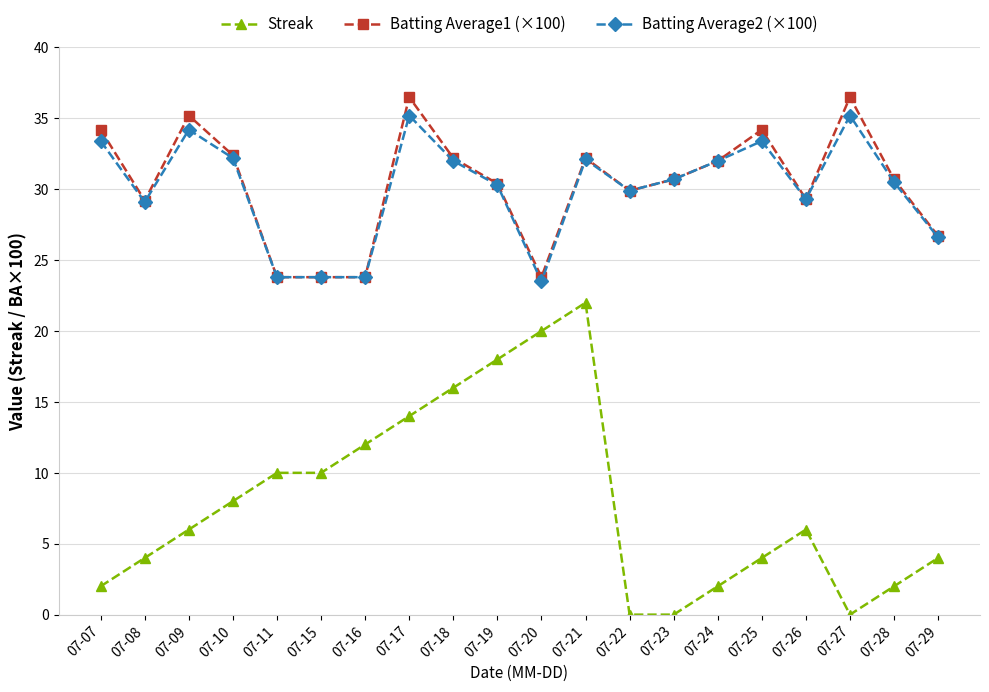

Read the Batting Average1 (×100) value at 07-24.

32.0